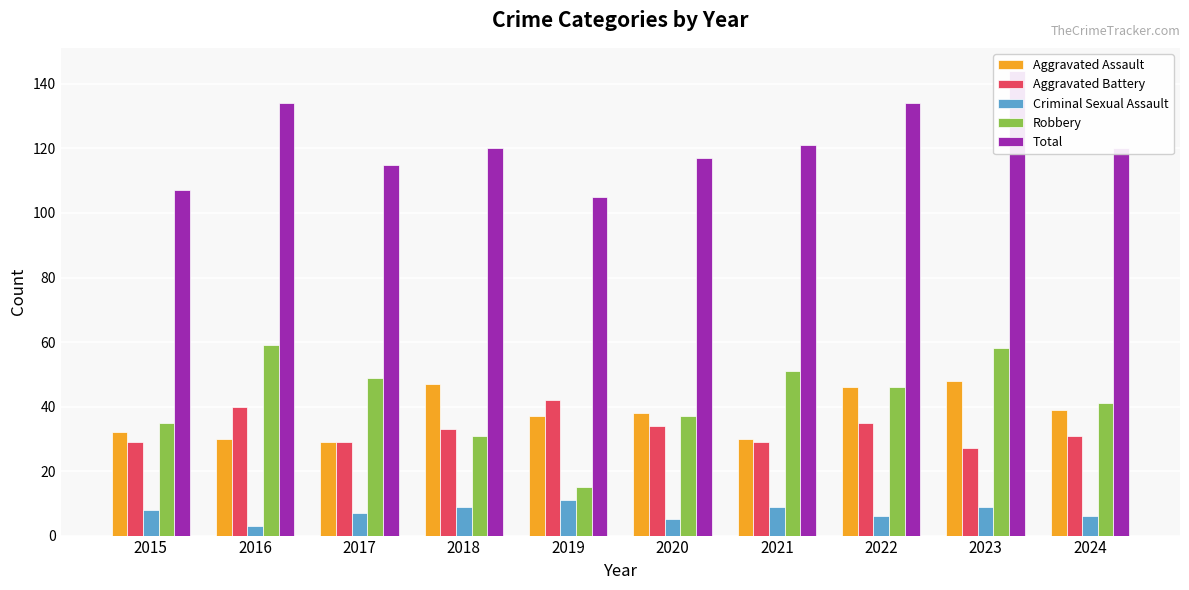

What is the difference between the second highest and second lowest values in the Total series?

27